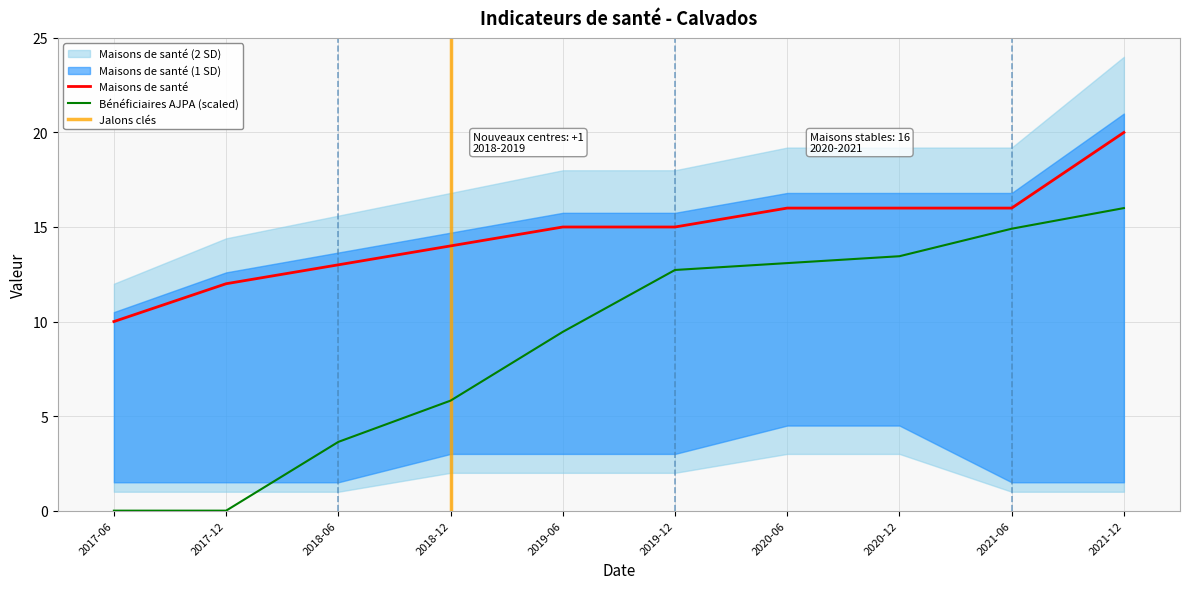

Reading left to right, transcribe all the data shown in this chart.

Maisons de santé: 2017-06=10.0	2017-12=12.0	2018-06=13.0	2018-12=14.0	2019-06=15.0	2019-12=15.0	2020-06=16.0	2020-12=16.0	2021-06=16.0	2021-12=20.0
Bénéficiaires AJPA: 2017-06=0.0	2017-12=0.0	2018-06=3.6	2018-12=5.8	2019-06=9.5	2019-12=12.7	2020-06=13.1	2020-12=13.5	2021-06=14.9	2021-12=16.0